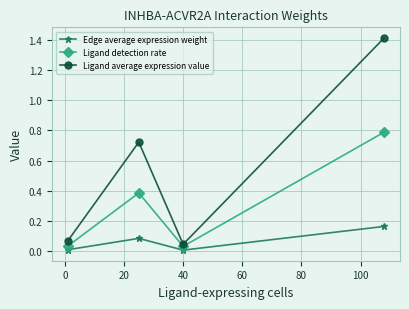

What are all the series names shown in the legend?

Edge average expression weight, Ligand detection rate, Ligand average expression value